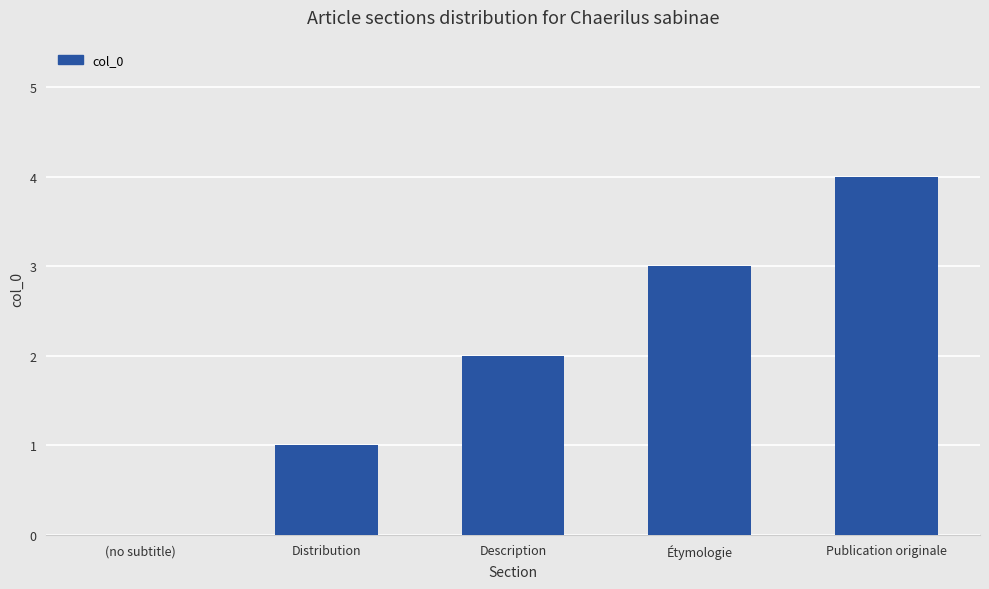

The value at Publication originale is 5. True or false?

False